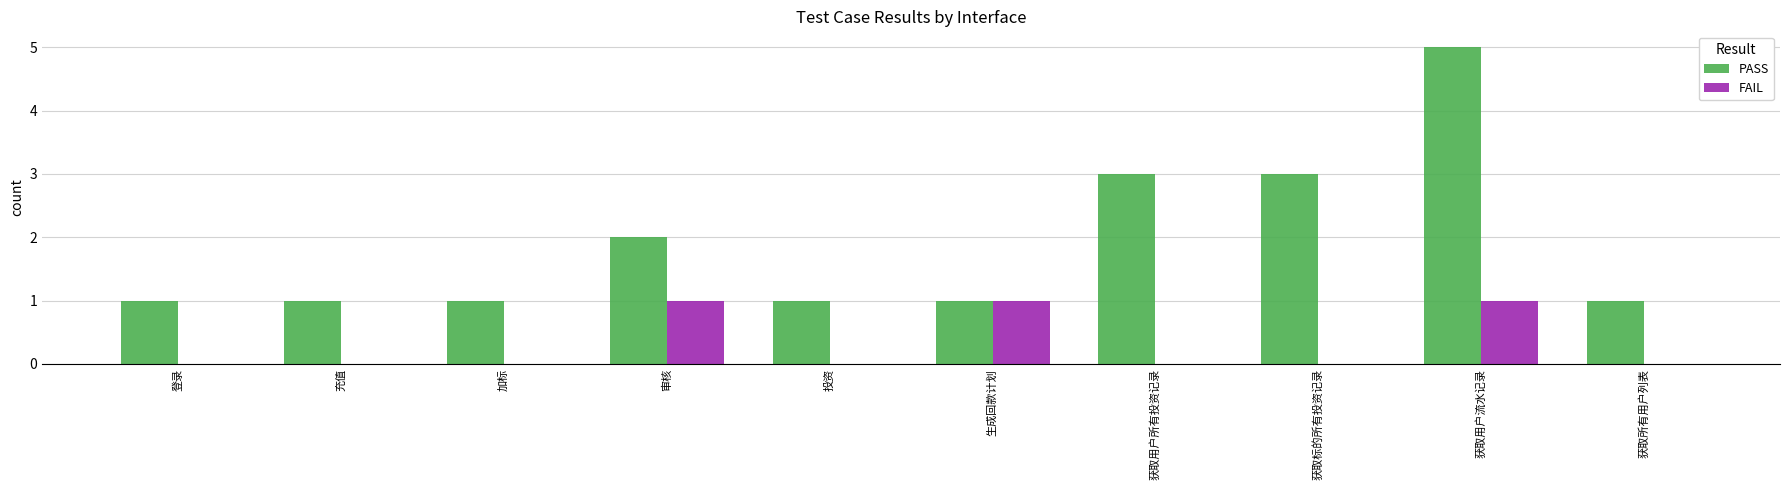

True or false: PASS has a value of 1 at 登录.

True